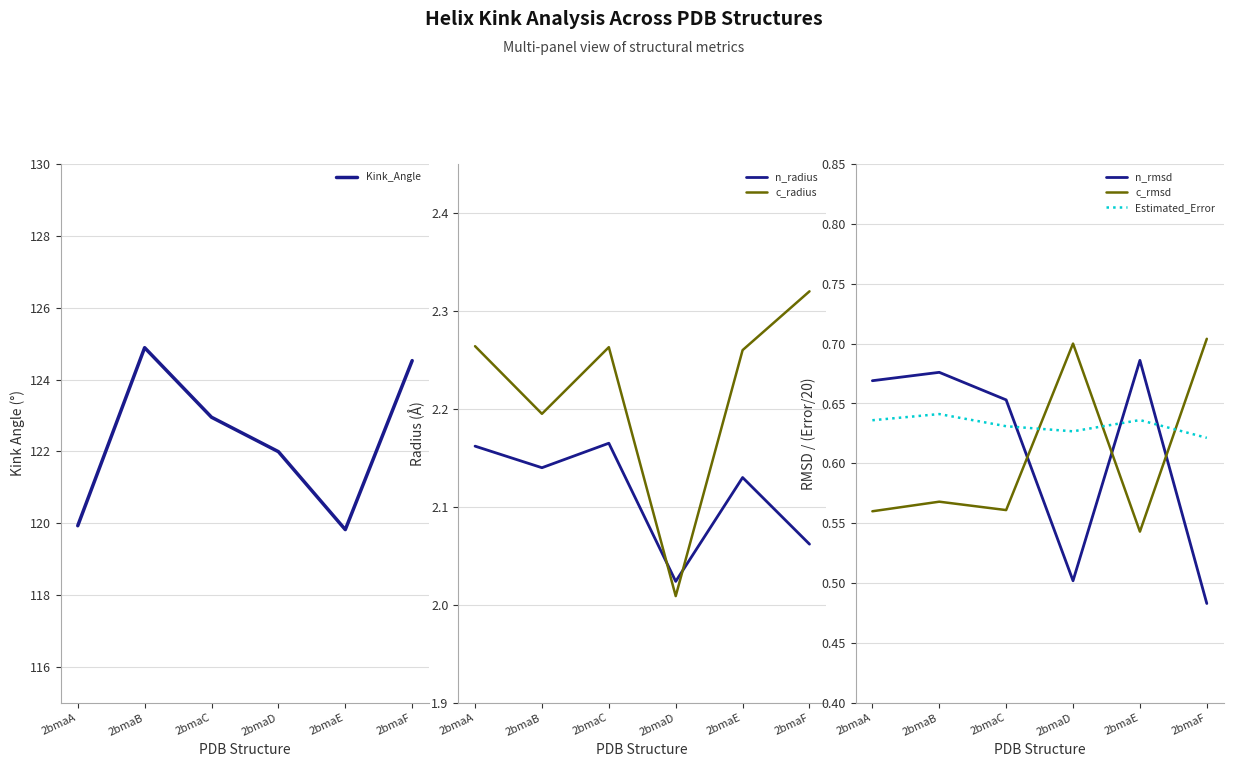

What is the difference between the highest and lowest values at 2bmaD?

121.5